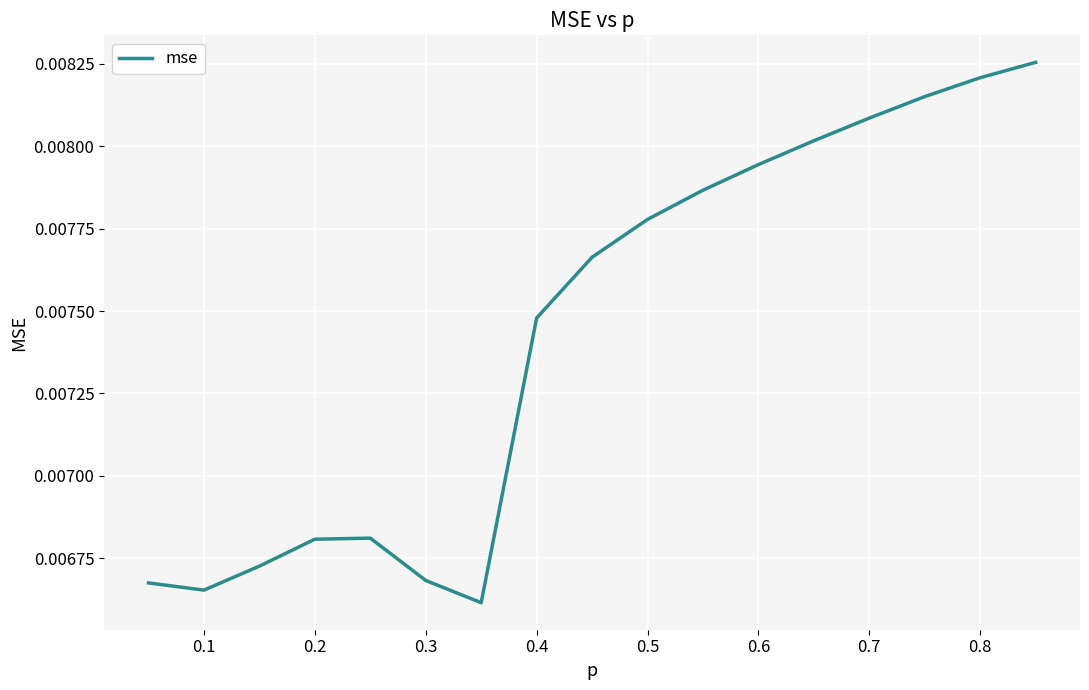

Does the chart display data point markers on the line(s)?

No